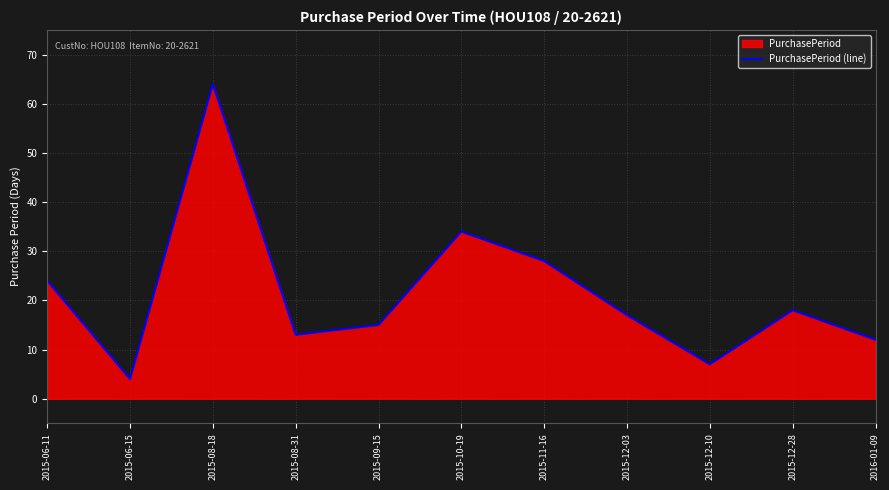

Read the value at 2015-06-15, to the nearest 5.

5